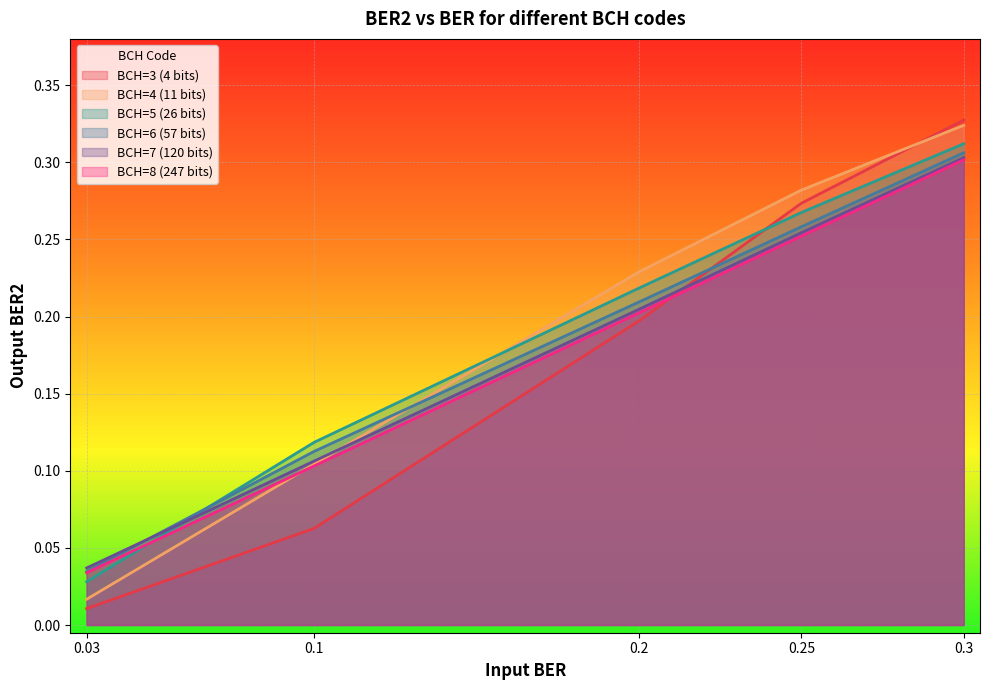

At which label is BCH=7 (120 bits) closest to 0?

0.03